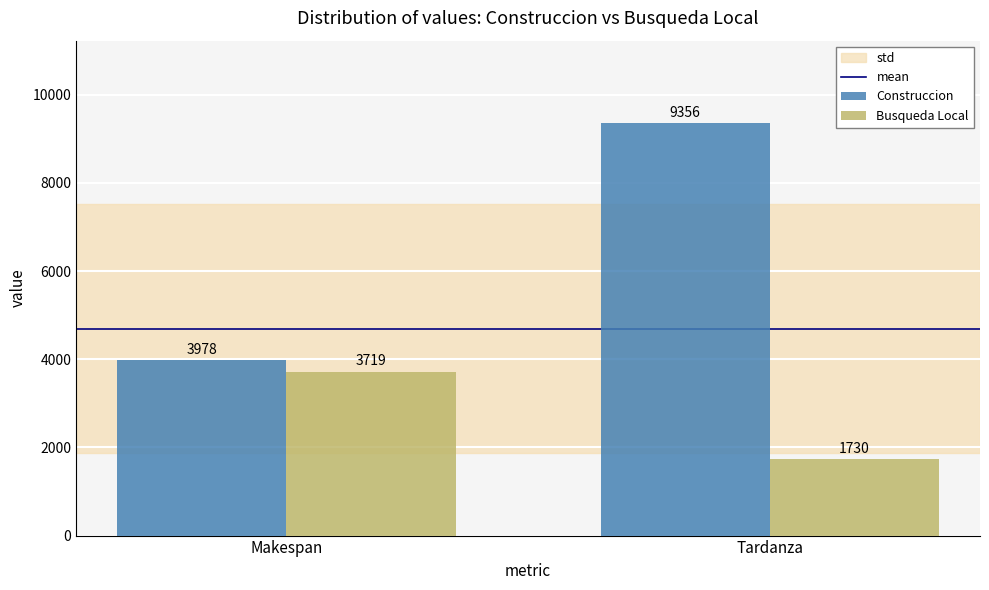

What is the difference between the maximum and minimum values in the Busqueda Local series?

1989